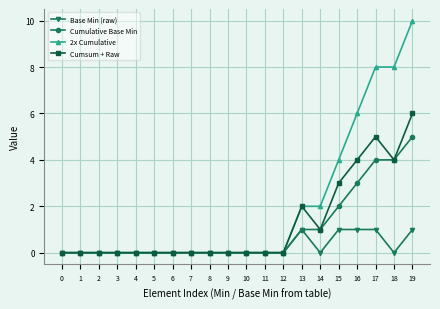

Reading left to right, list all the values displayed in this chart.

Base Min (raw): 0=0	1=0	2=0	3=0	4=0	5=0	6=0	7=0	8=0	9=0	10=0	11=0	12=0	13=1	14=0	15=1	16=1	17=1	18=0	19=1
Cumulative Base Min: 0=0	1=0	2=0	3=0	4=0	5=0	6=0	7=0	8=0	9=0	10=0	11=0	12=0	13=1	14=1	15=2	16=3	17=4	18=4	19=5
2x Cumulative: 0=0	1=0	2=0	3=0	4=0	5=0	6=0	7=0	8=0	9=0	10=0	11=0	12=0	13=2	14=2	15=4	16=6	17=8	18=8	19=10
Cumsum + Raw: 0=0	1=0	2=0	3=0	4=0	5=0	6=0	7=0	8=0	9=0	10=0	11=0	12=0	13=2	14=1	15=3	16=4	17=5	18=4	19=6